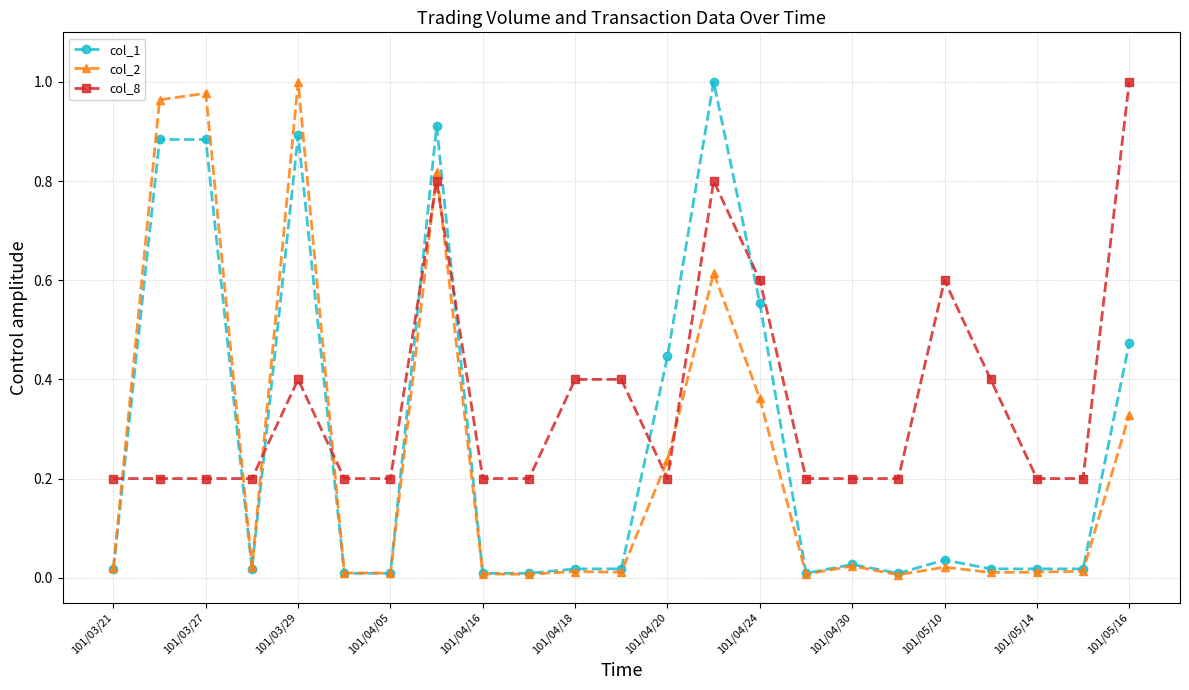

Rank the series by their average value, from lowest to highest.

col_2, col_1, col_8